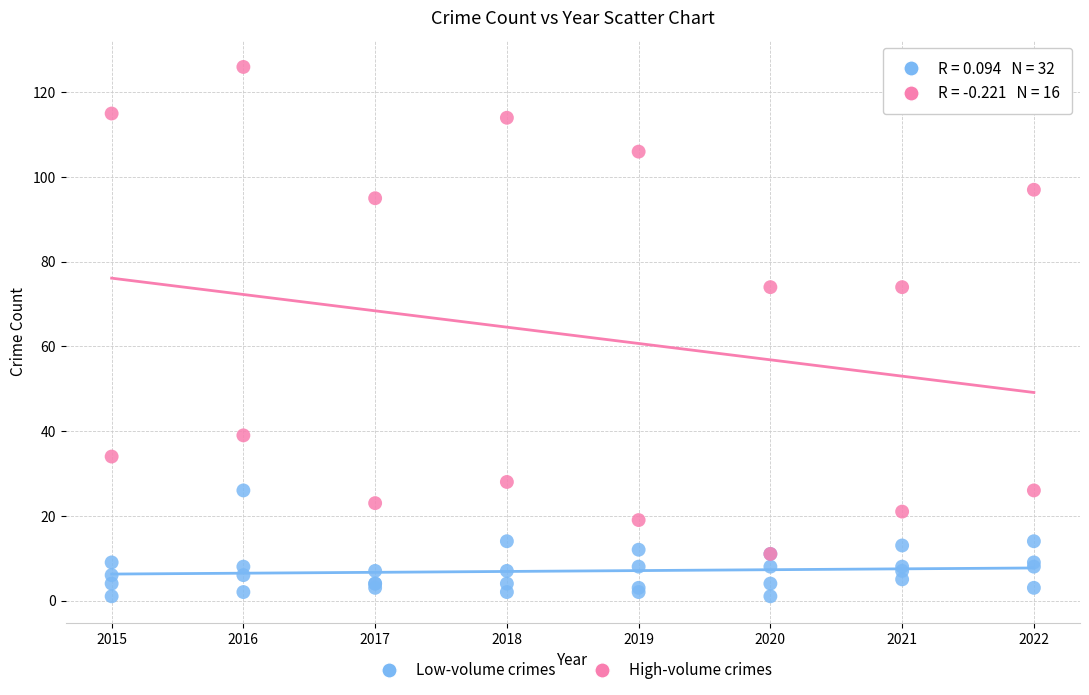

Which series has the largest Y range (max minus min)?

High-volume crimes